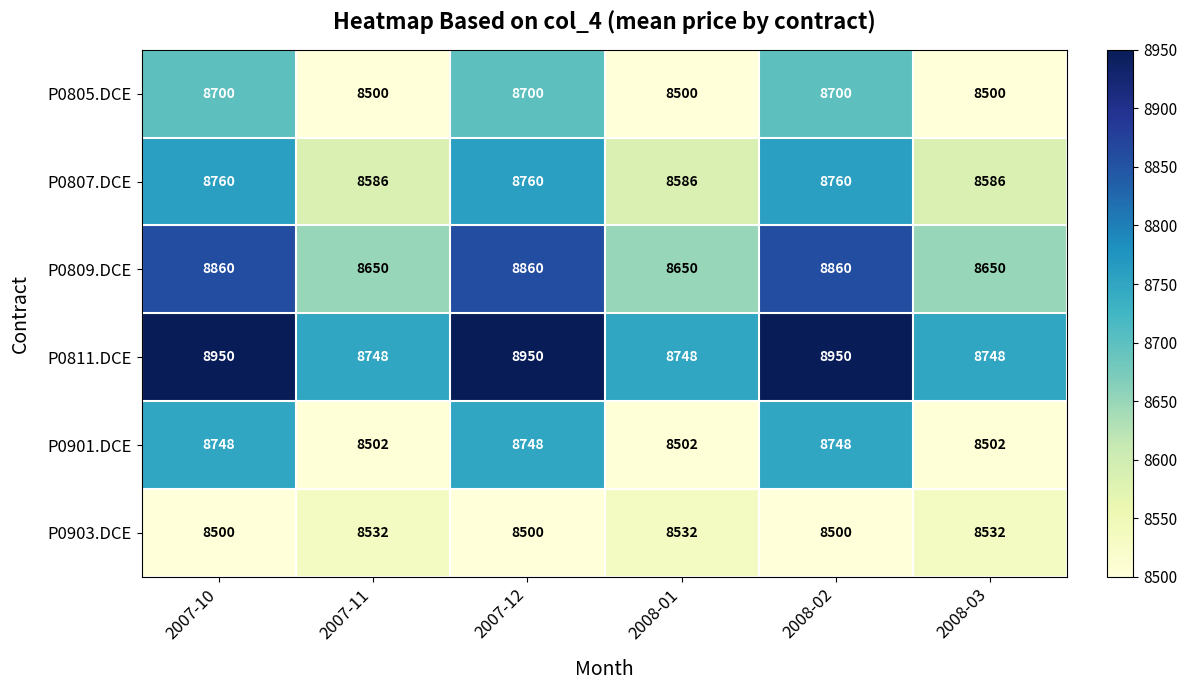

What is the approximate value of P0903.DCE at 2007-10, to the nearest 10?

8500